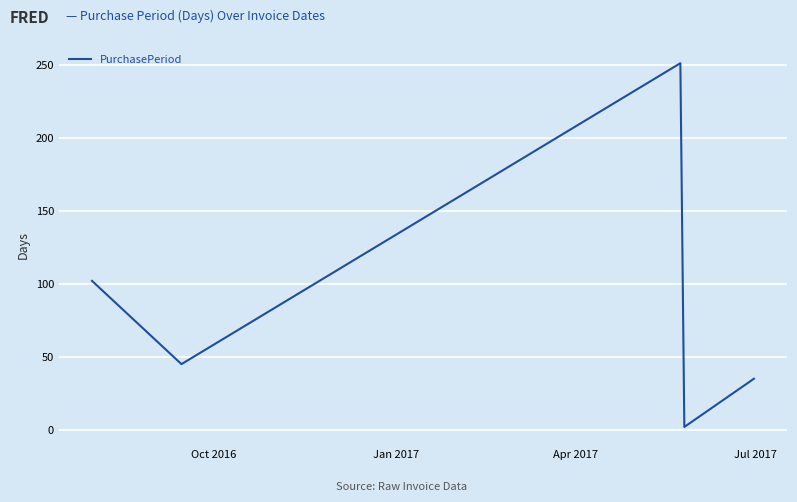

True or false: the data has more than 1 interior local peaks.

False